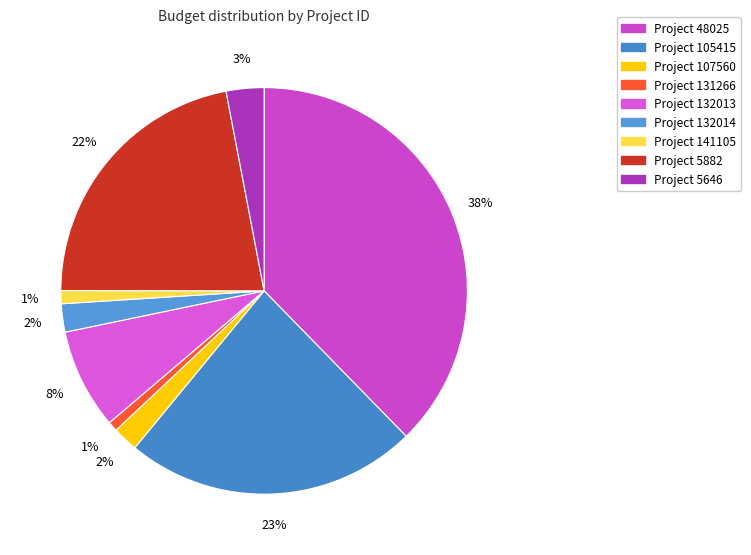

What is the largest slice in the pie chart?

48025